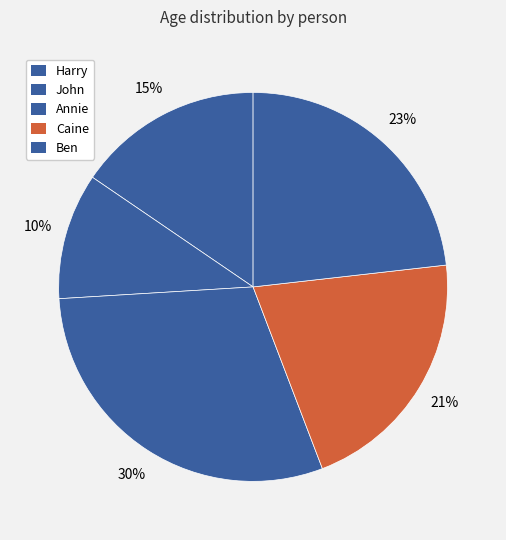

To the nearest percent, what is the difference between the Annie and Caine slice percentages?

9%